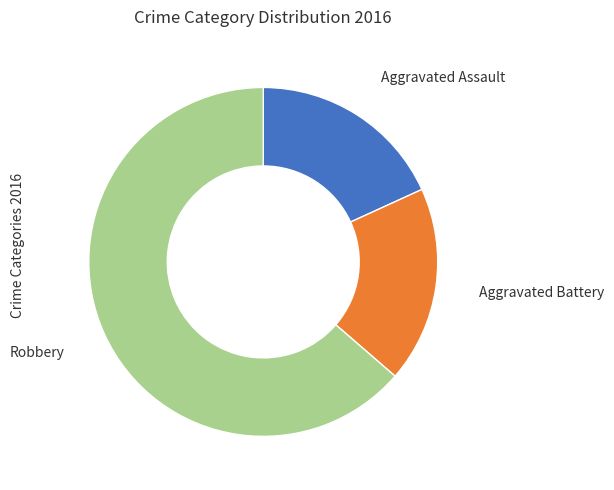

Is there any slice that represents more than half of the pie?

Yes